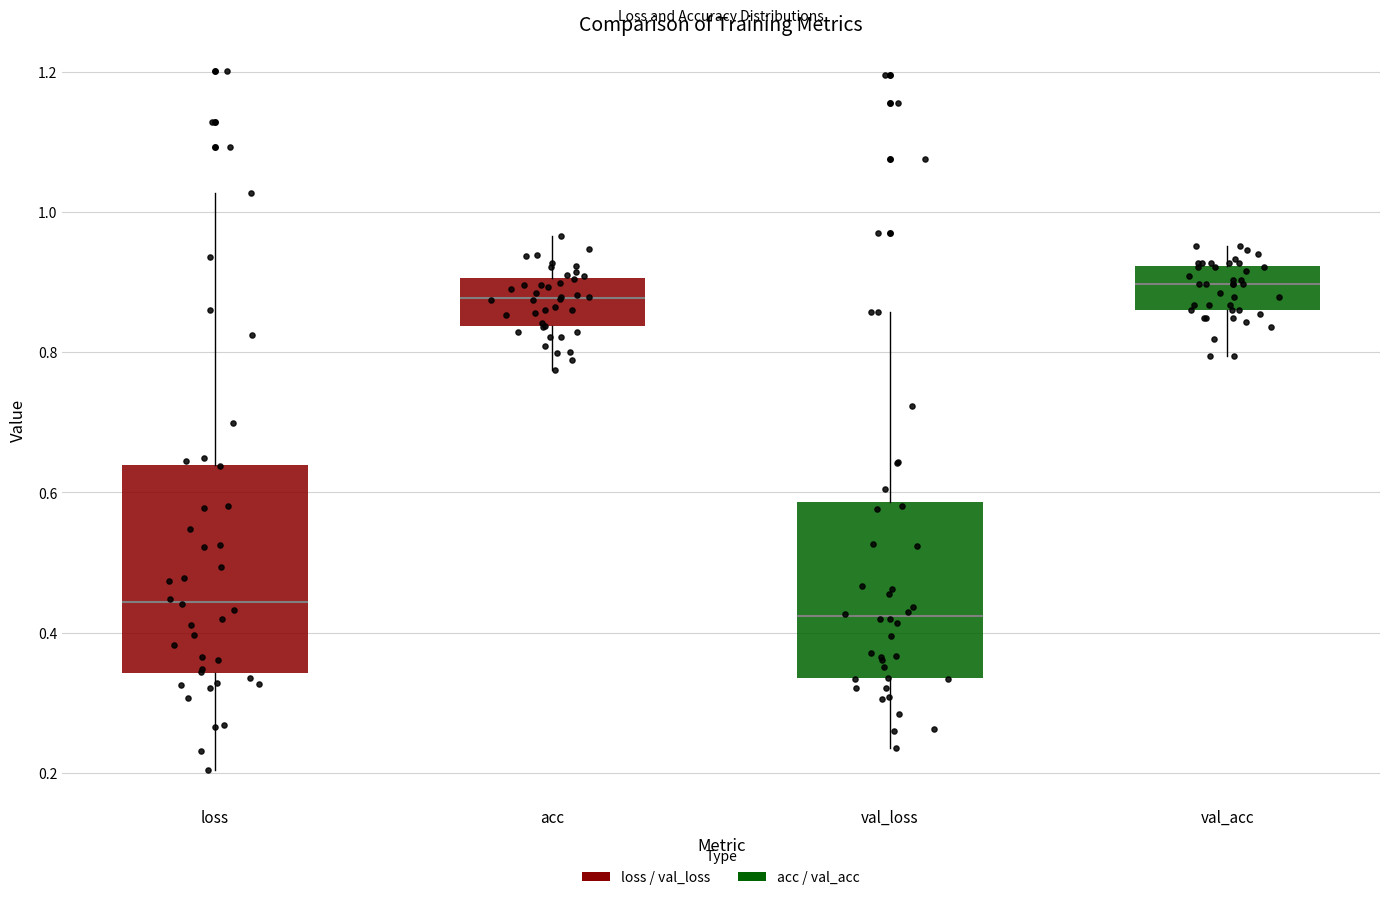

Comparing the boxes themselves (not the whiskers), which one is the tallest?

loss